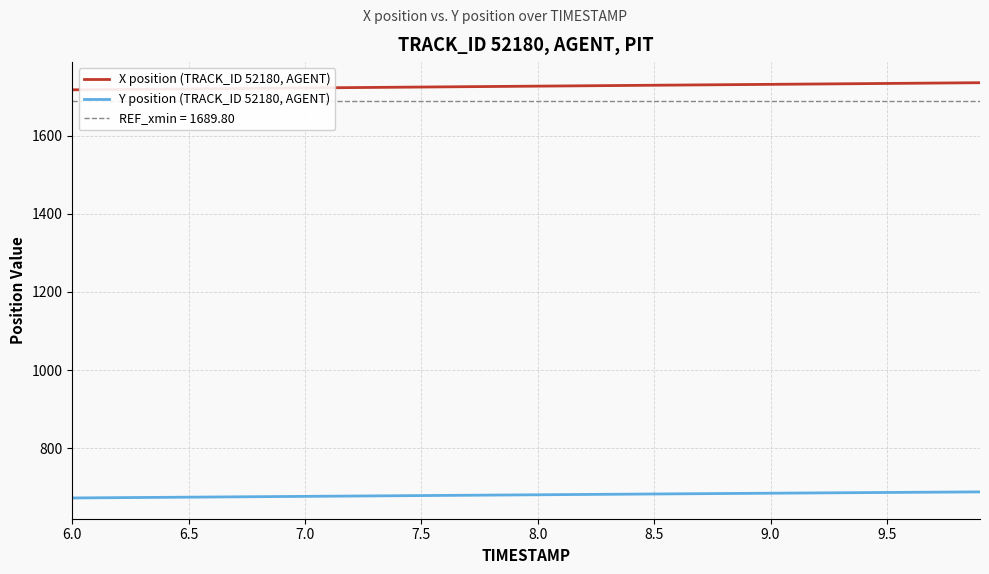

Count the number of data series in this chart.

2